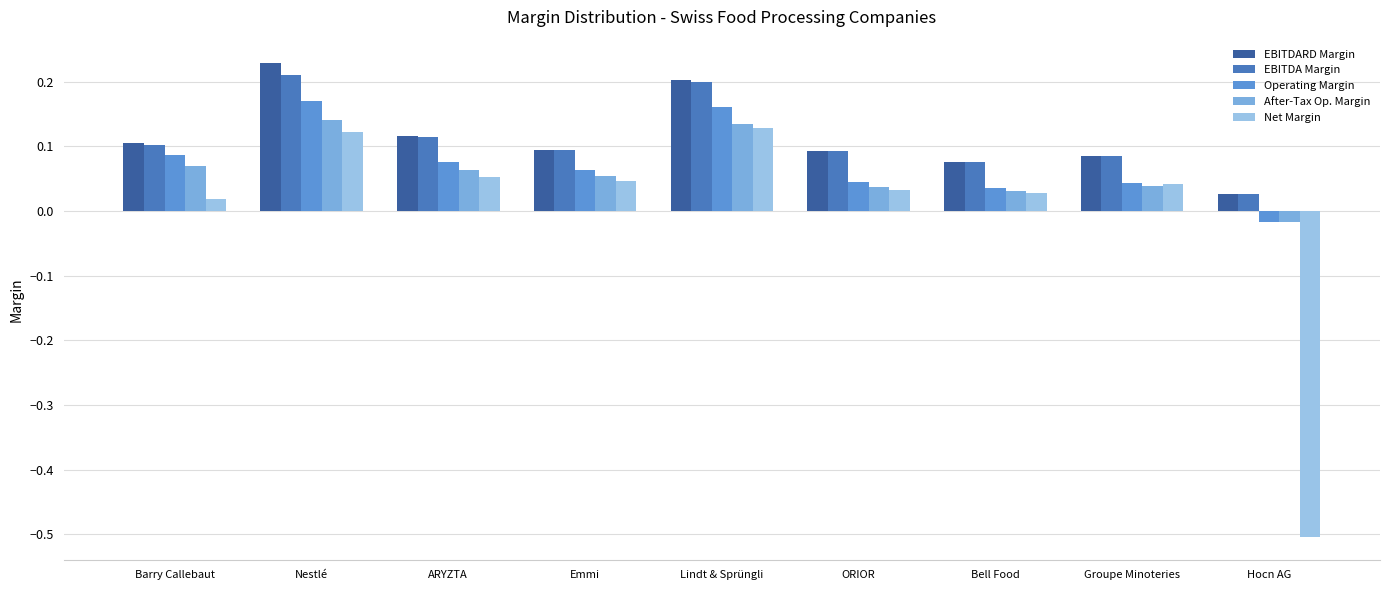

Which series changed the most between Emmi and Groupe Minoteries?

Operating Margin